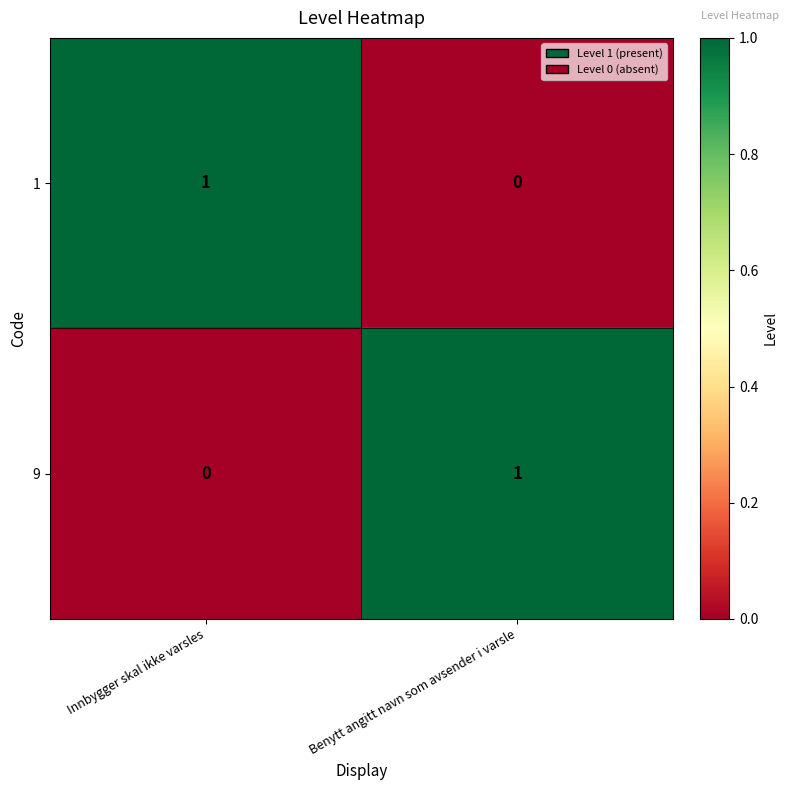

At which label is 1 closest to 0?

Benytt angitt navn som avsender i varsle